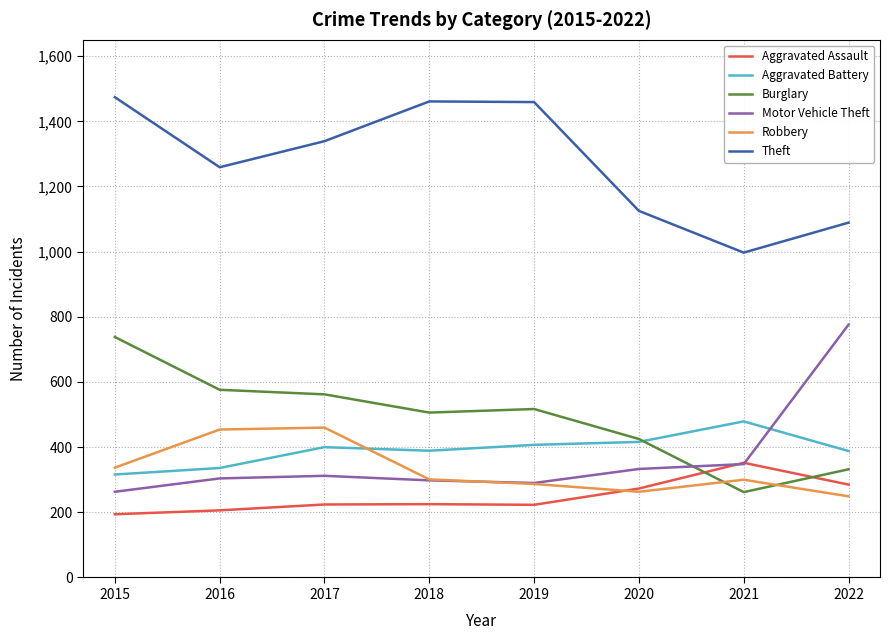

Between which two adjacent categories do Aggravated Assault and Motor Vehicle Theft first intersect?

2020 and 2021